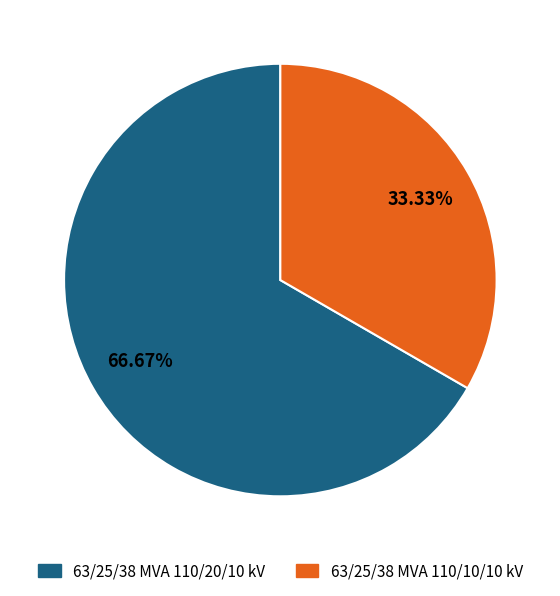

How many slices are in this pie chart?

2